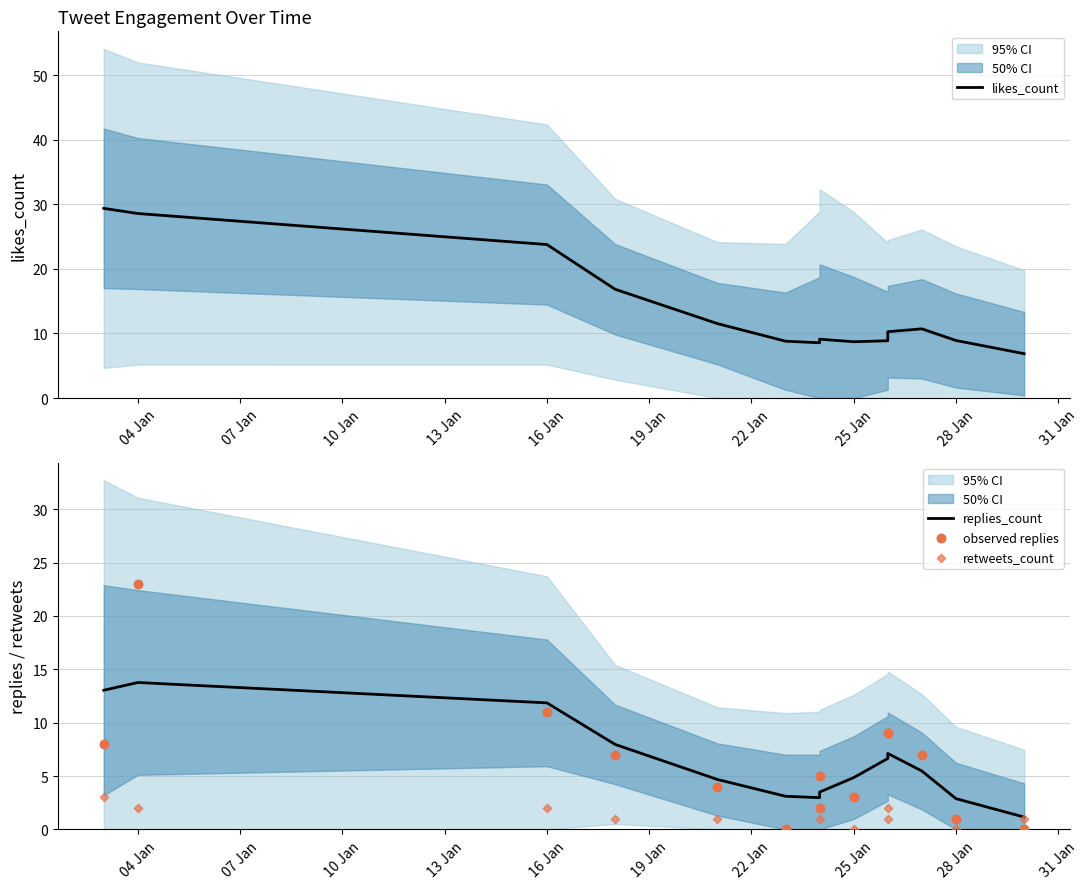

What are all the series names shown in the legend?

likes_count, replies_count, observed replies, retweets_count